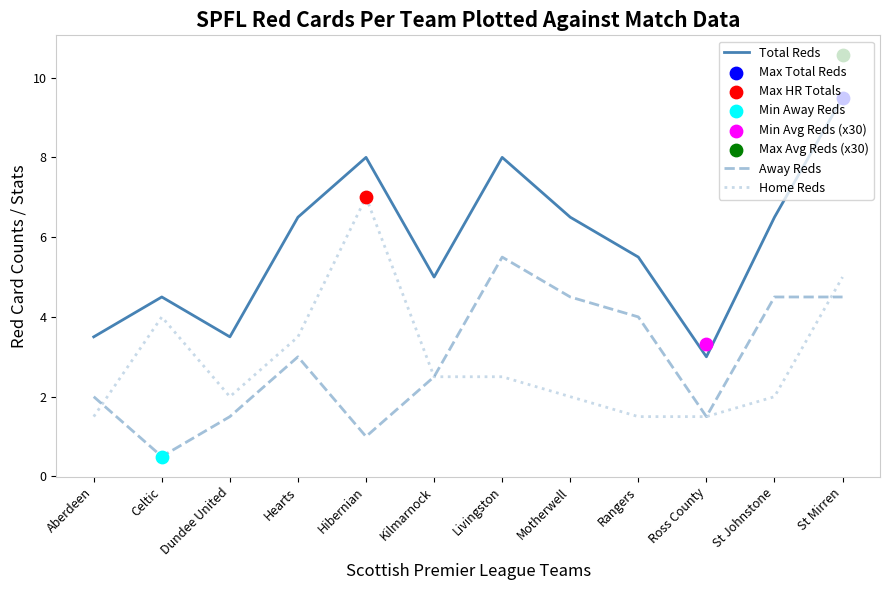

Which series has the largest Y range (max minus min)?

Total Reds